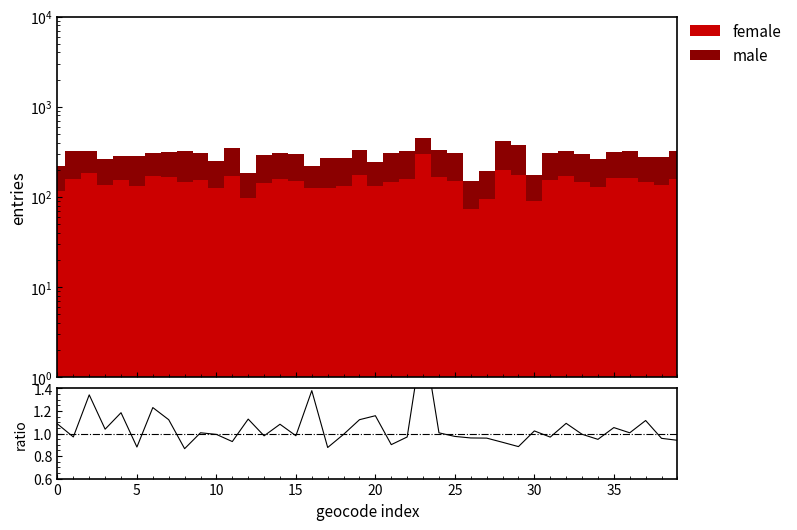

Does the chart display data point markers on the line(s)?

No